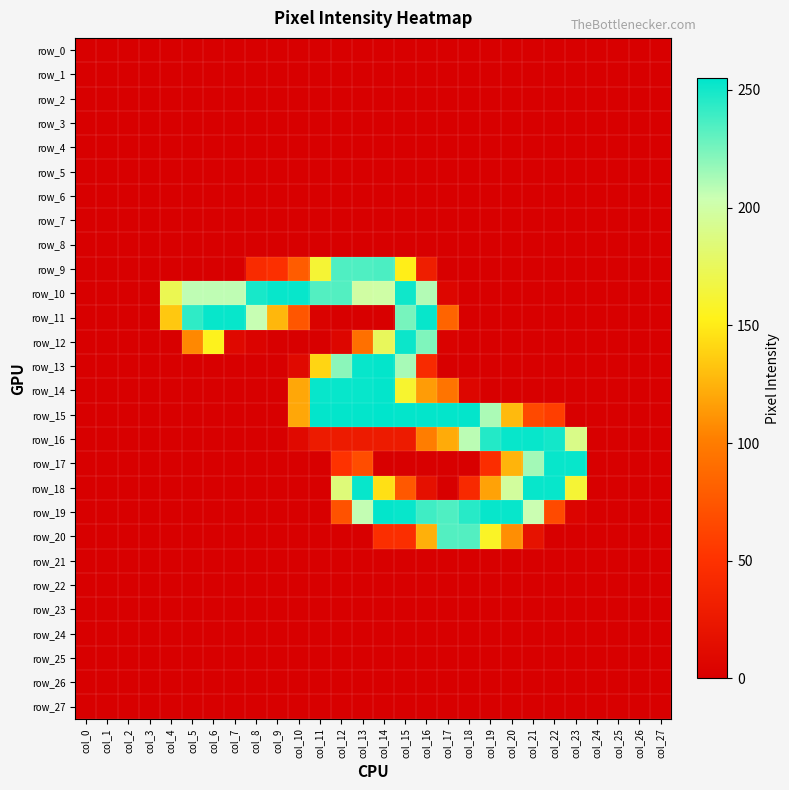

Which label corresponds to the smallest value in the chart?

col_0